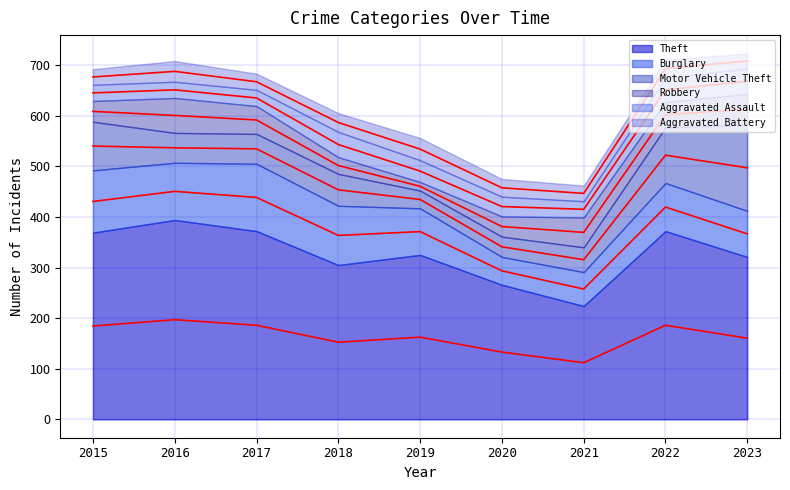

Reading left to right, what are all the values shown in this chart?

Theft: 2015=369	2016=394	2017=372	2018=305	2019=325	2020=266	2021=224	2022=372	2023=321
Burglary: 2015=123	2016=113	2017=133	2018=117	2019=92	2020=55	2021=67	2022=95	2023=91
Motor Vehicle Theft: 2015=96	2016=59	2017=59	2018=63	2019=35	2020=40	2021=49	2022=110	2023=170
Robbery: 2015=41	2016=69	2017=55	2018=33	2019=17	2020=40	2021=59	2022=50	2023=61
Aggravated Assault: 2015=32	2016=32	2017=32	2018=50	2019=43	2020=39	2021=32	2022=48	2023=50
Aggravated Battery: 2015=31	2016=41	2017=32	2018=37	2019=44	2020=35	2021=31	2022=36	2023=30